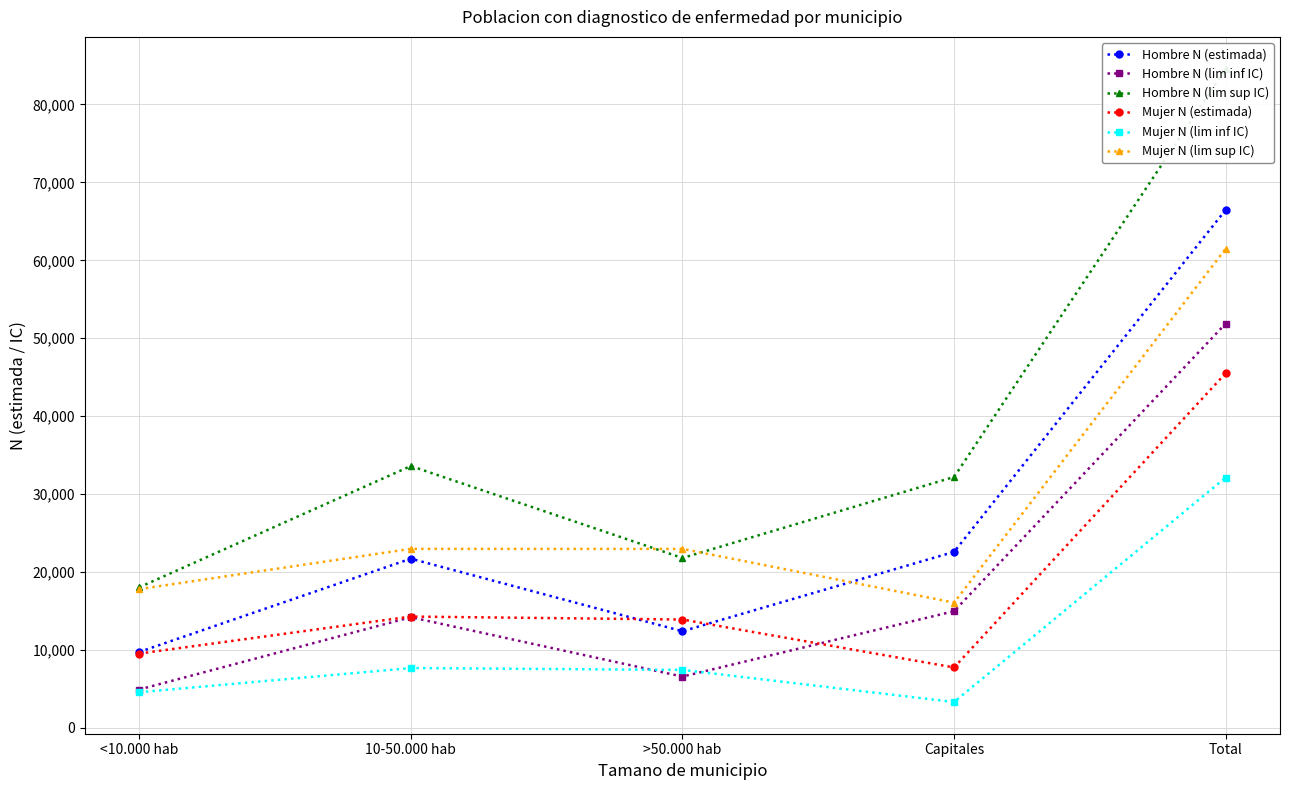

How many interior local peaks does the Mujer N (lim inf IC) series have?

1